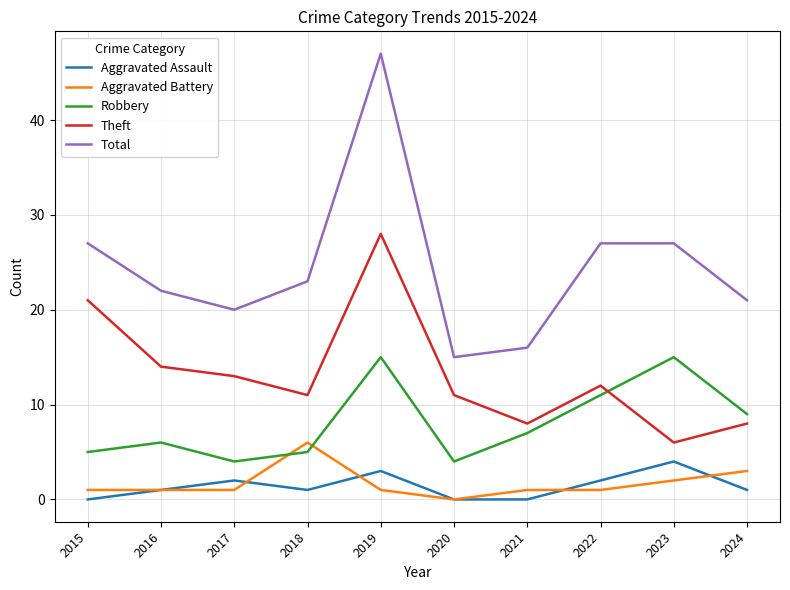

Between 2018 and 2020, which series saw the biggest shift?

Total